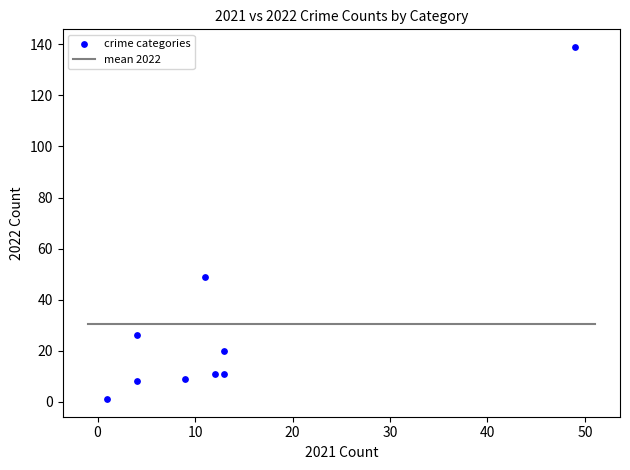

What is the range of X values (max minus min)?

48